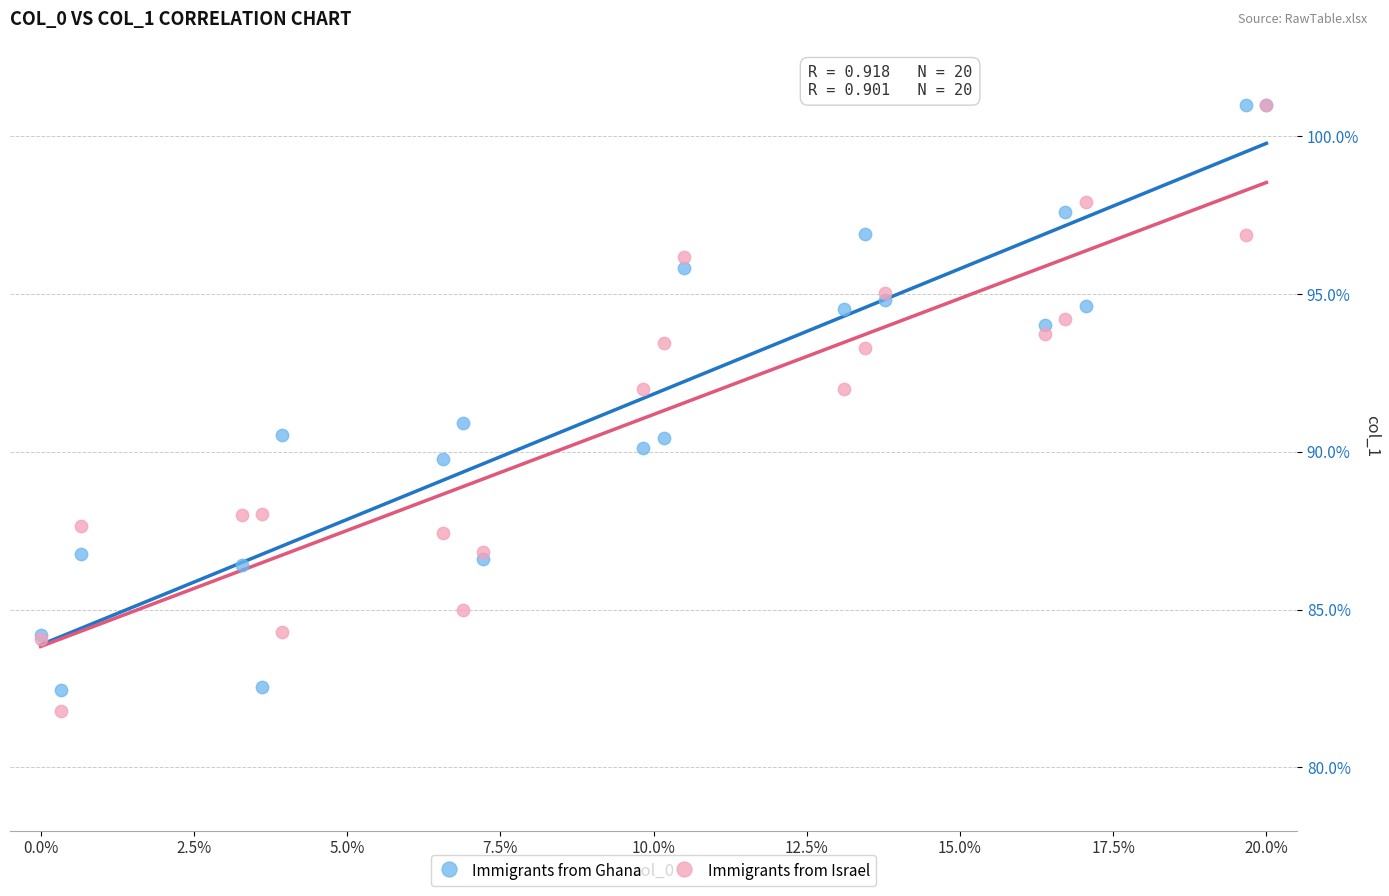

Which series has the largest Y range (max minus min)?

Immigrants from Israel